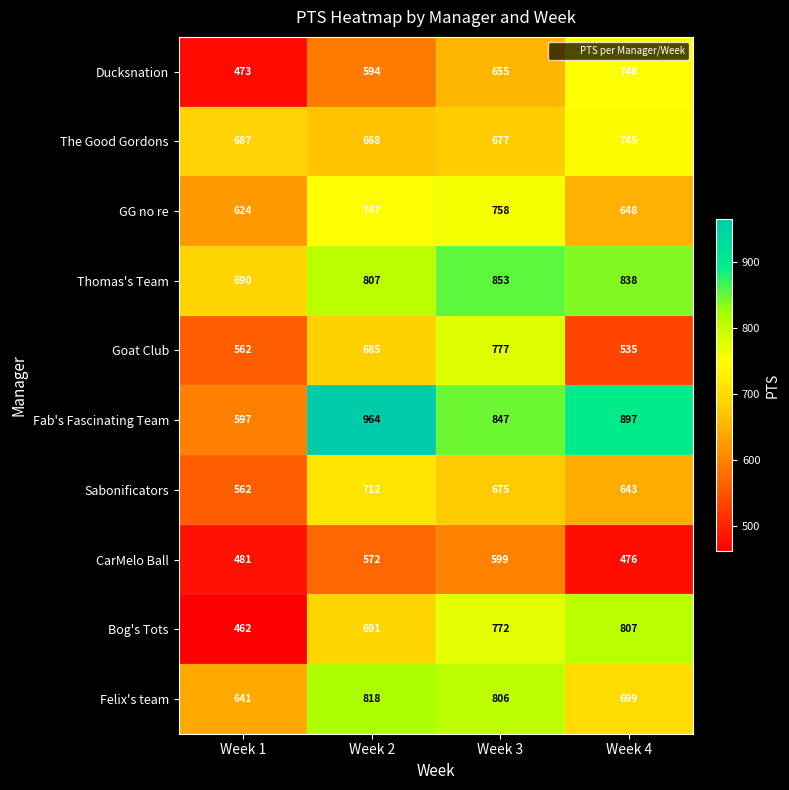

What is the difference between the Bog's Tots values at Week 3 and Week 2?

81